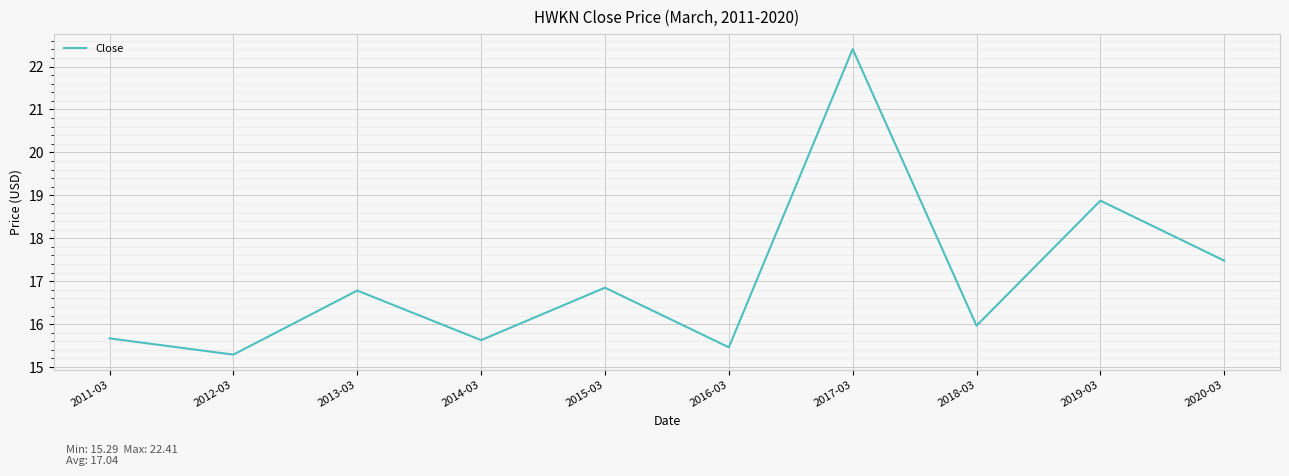

What is the greatest value displayed?

22.4